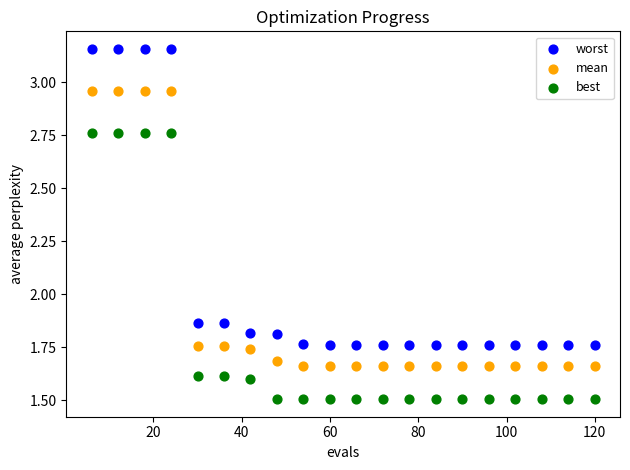

Which series contains the lowest Y value?

best